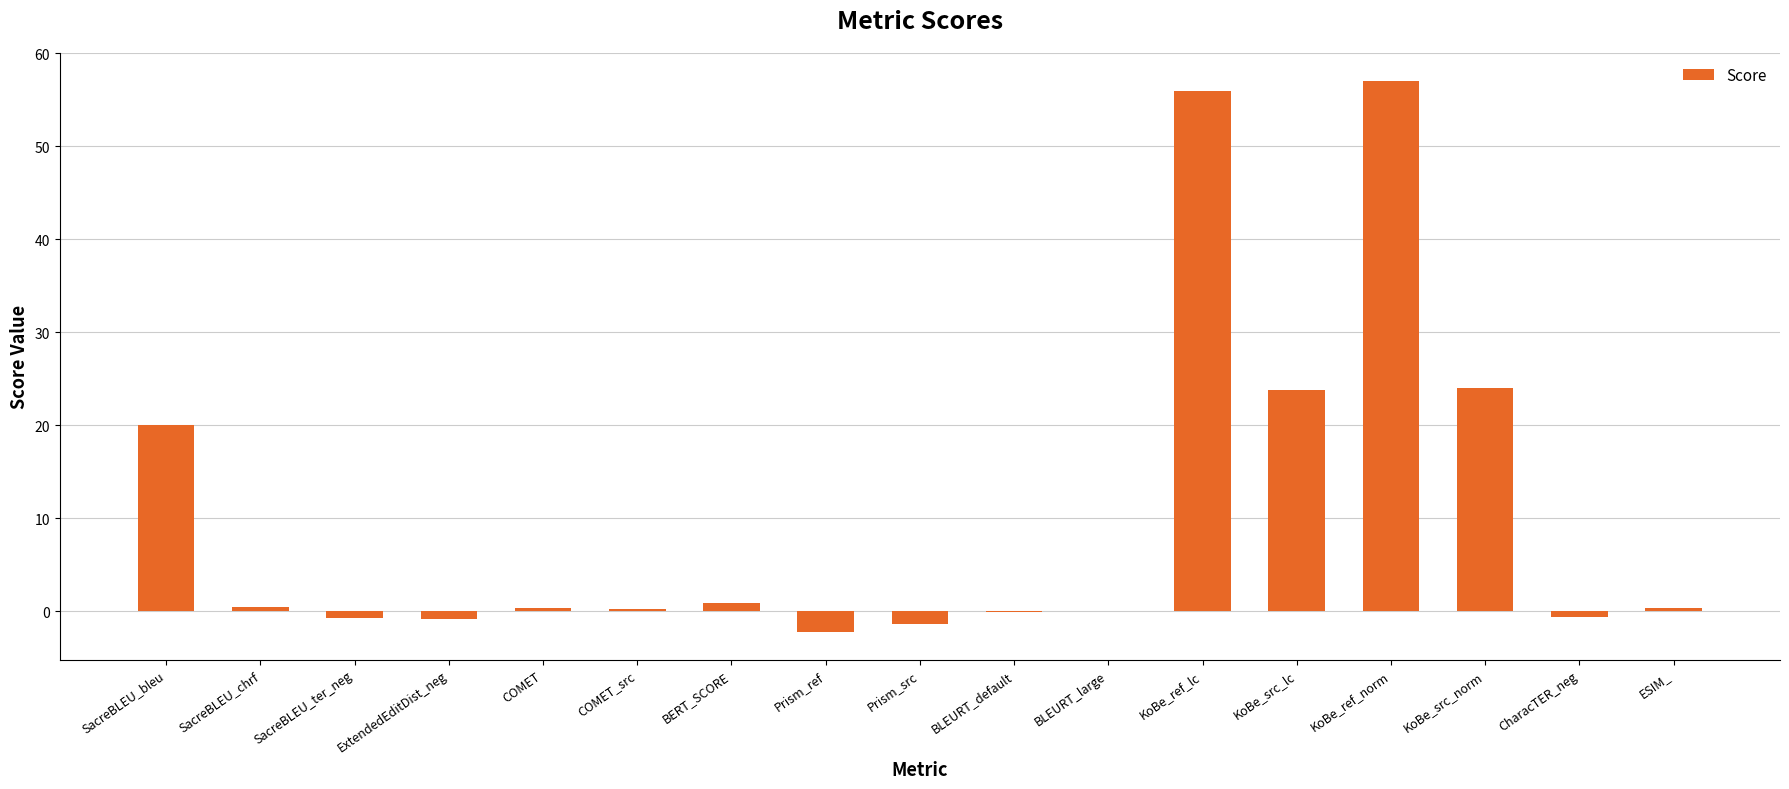

The chart shows a value of -0.0 at BLEURT_default. True or false?

True